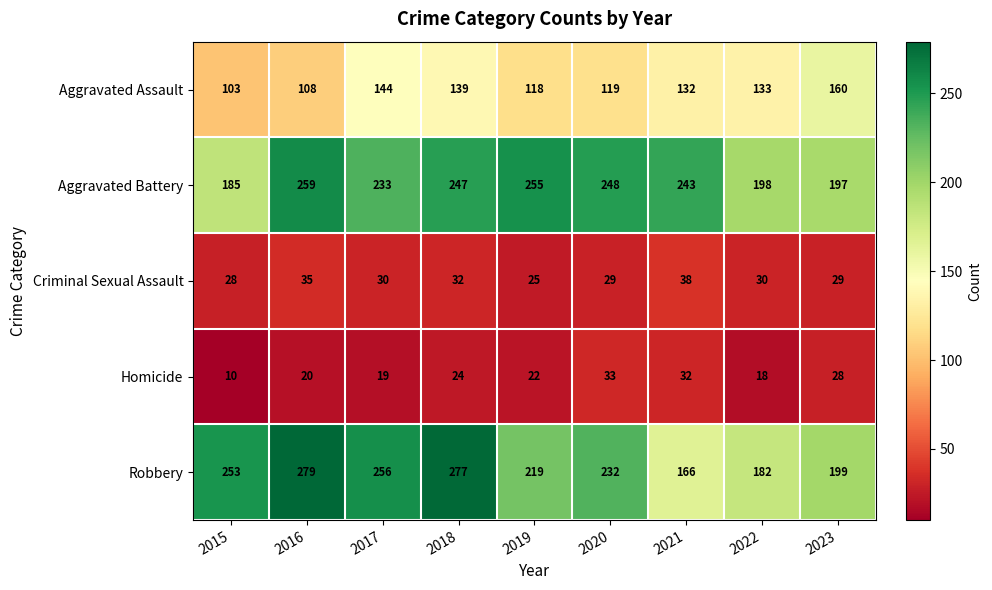

List the series in order of their peak value, lowest first.

Homicide, Criminal Sexual Assault, Aggravated Assault, Aggravated Battery, Robbery